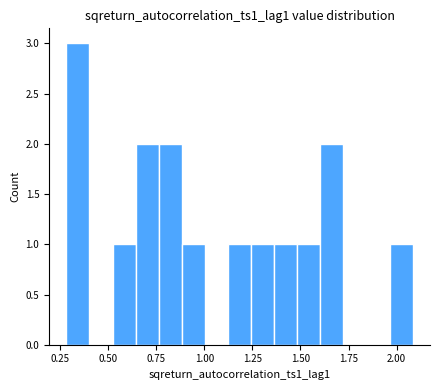

Read against the x-axis, roughly where is the centre of the tallest bar?

0.35